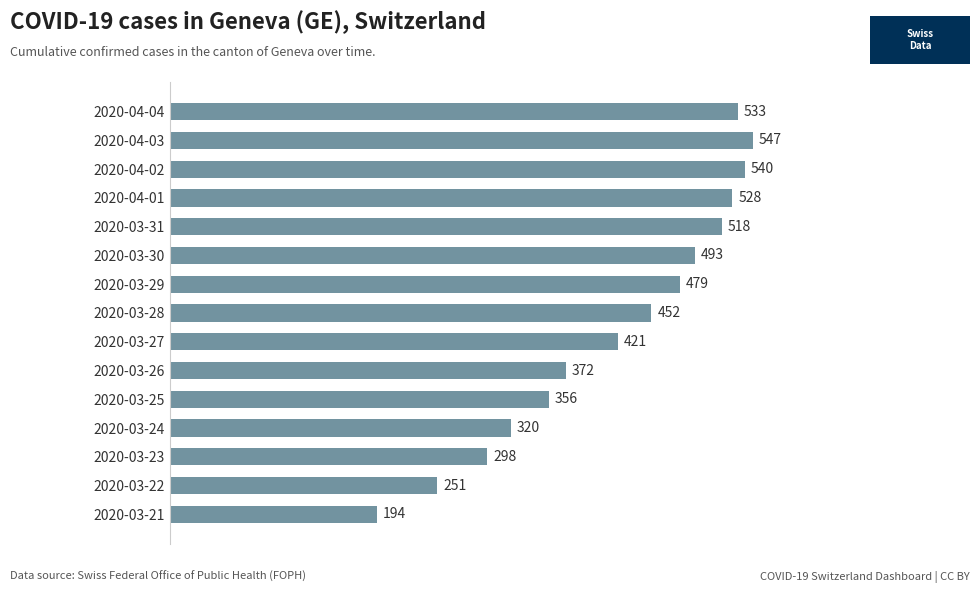

True or false: the data shows 289 at 2020-03-21.

False